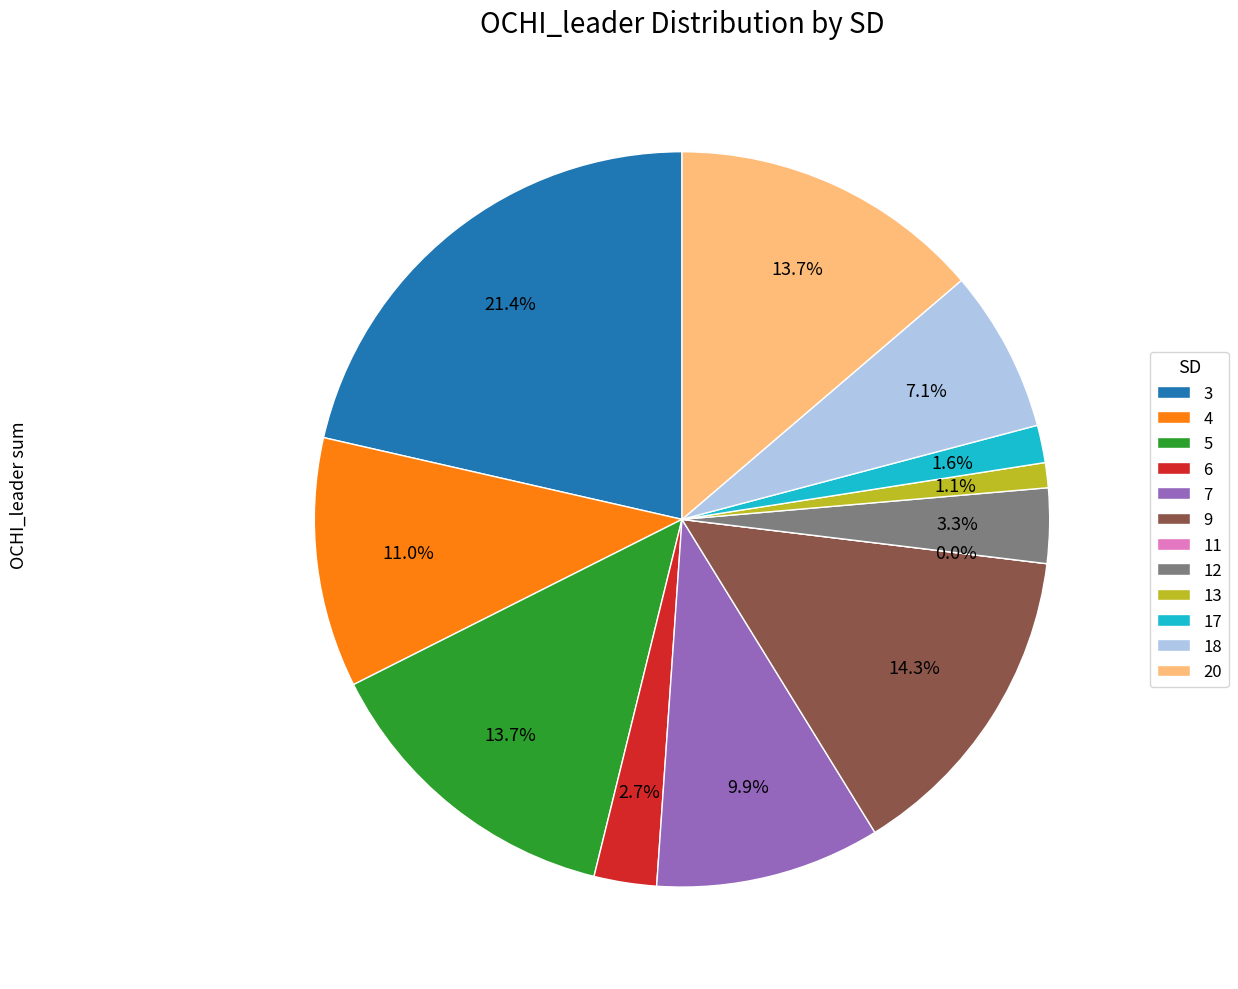

To the nearest percent, what percentage of the pie is 4?

11%